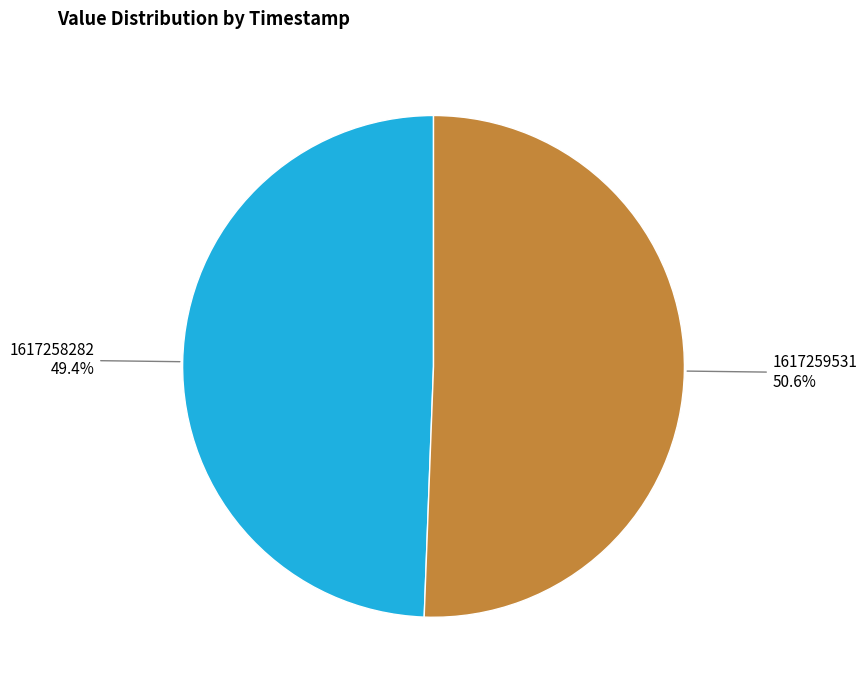

To the nearest percent, what portion does 1617258282 represent?

49%